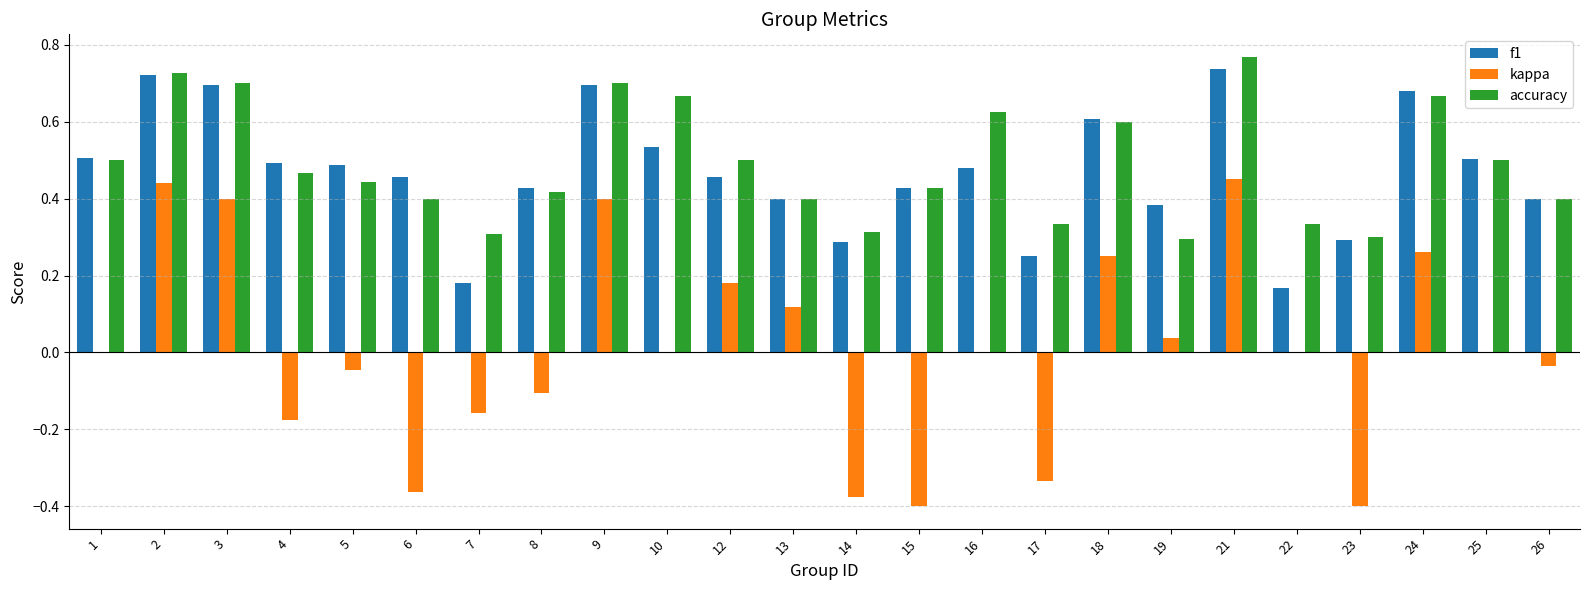

Which category has the highest value in the f1 series?

21